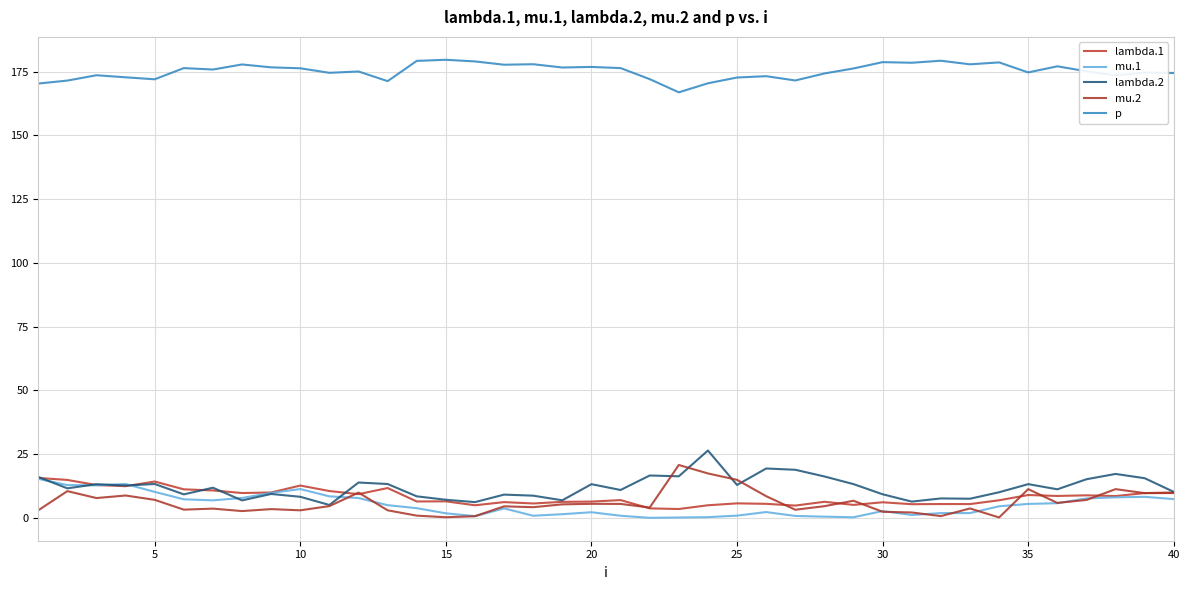

What are all the series names shown in the legend?

lambda.1, mu.1, lambda.2, mu.2, p